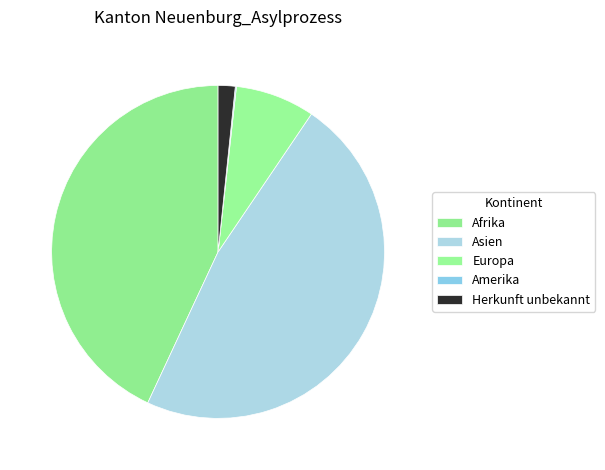

Does Herkunft unbekannt represent more than half of the total?

No